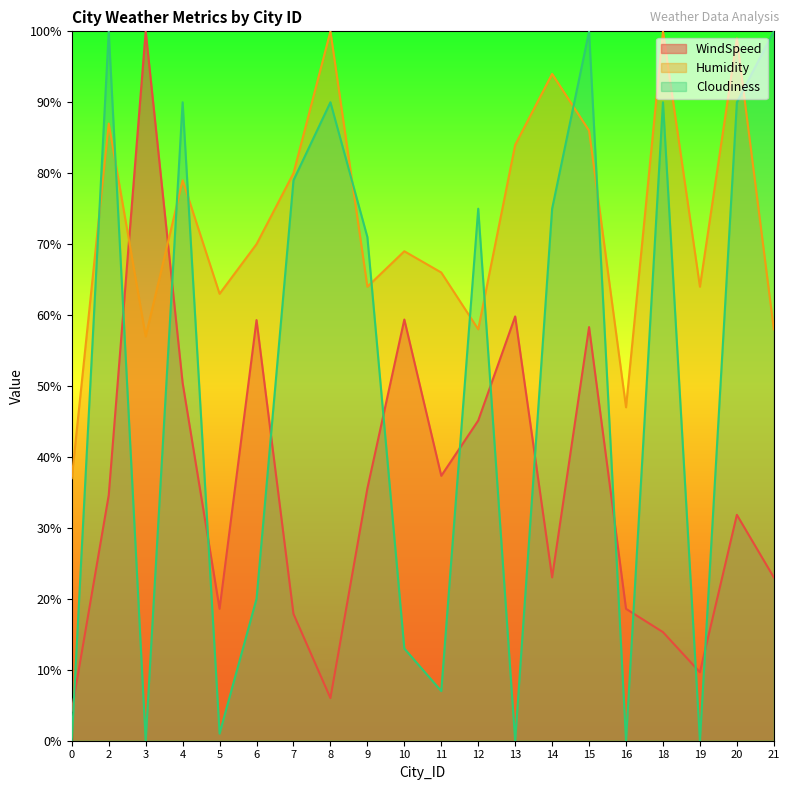

Is the value of Humidity at 4 greater than the value of Cloudiness at 14?

Yes